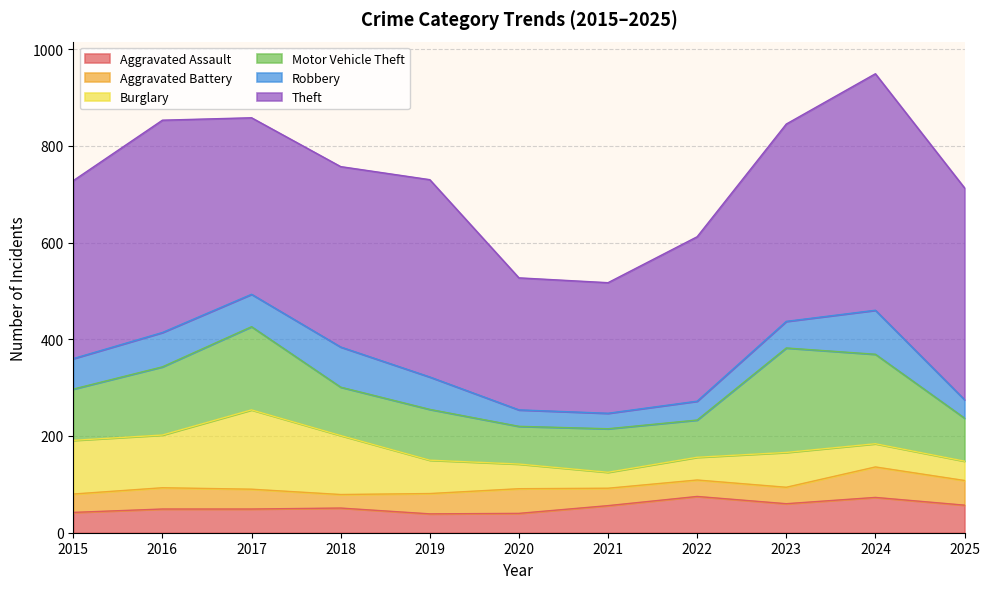

Rank the categories by Theft value from lowest to highest.

2021, 2020, 2022, 2017, 2015, 2018, 2019, 2023, 2025, 2016, 2024